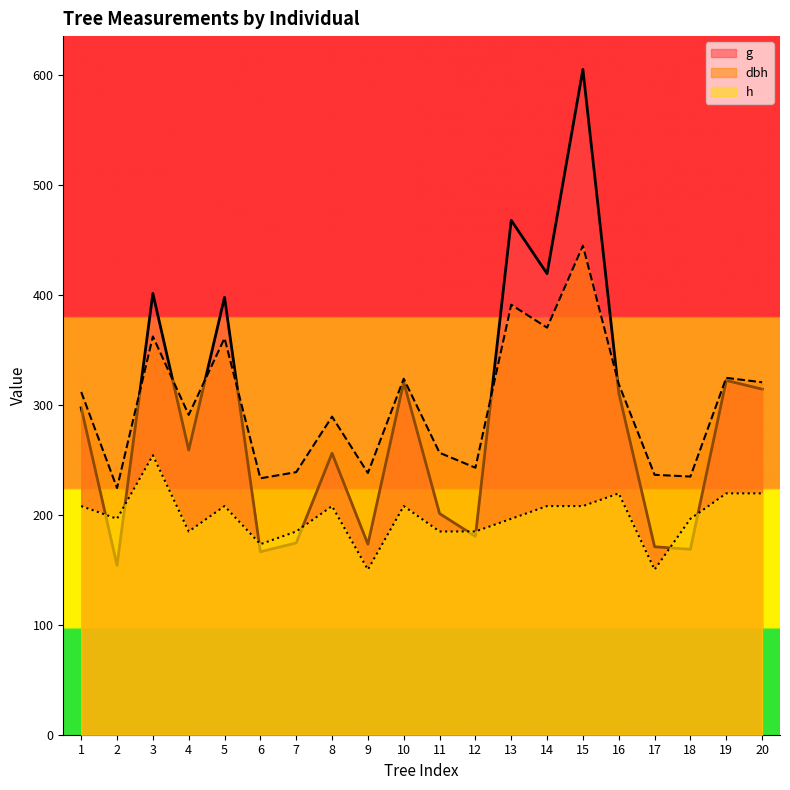

Read the dbh value at 11.

256.3